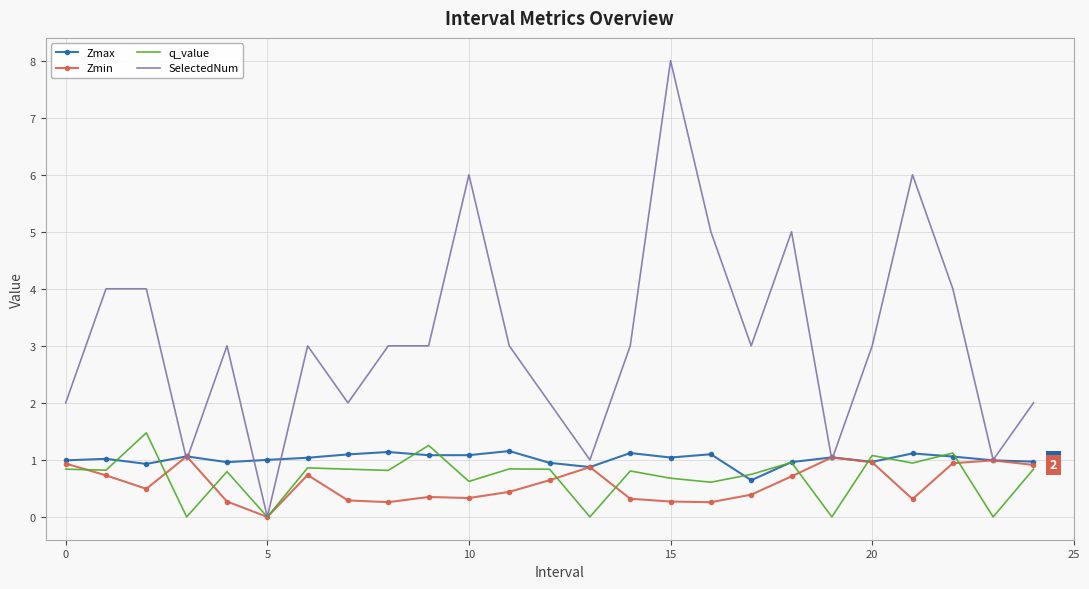

What is the maximum value shown in the chart?

8.0